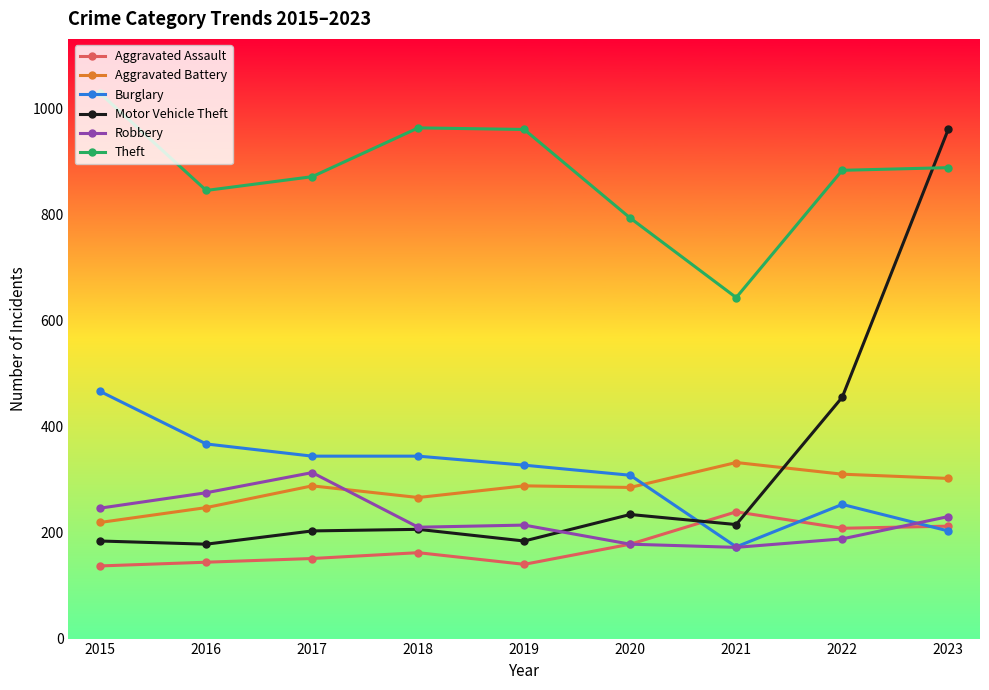

Which category has the highest value across all series?

2015